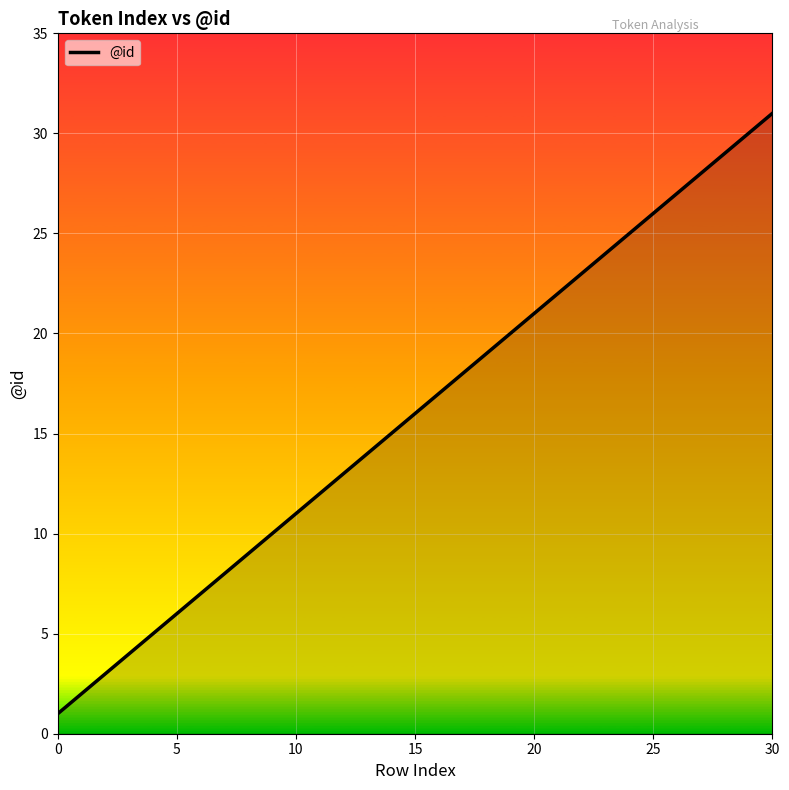

What is the maximum value shown in the chart?

31